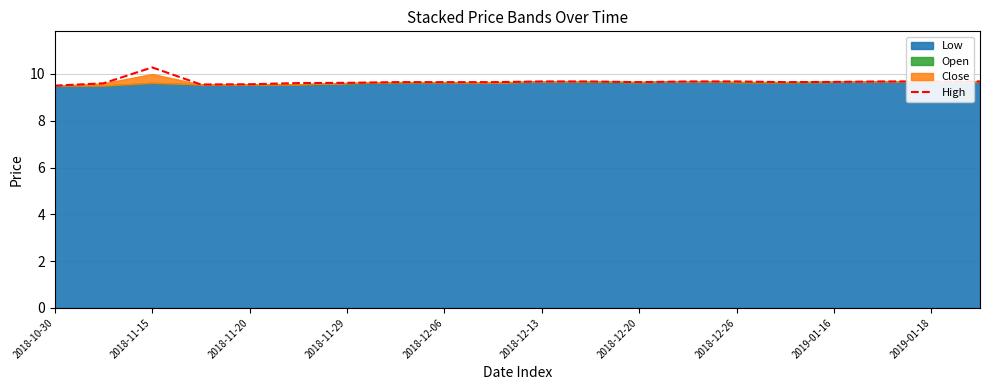

The High series shows 9.6 at 2018-11-20. True or false?

True